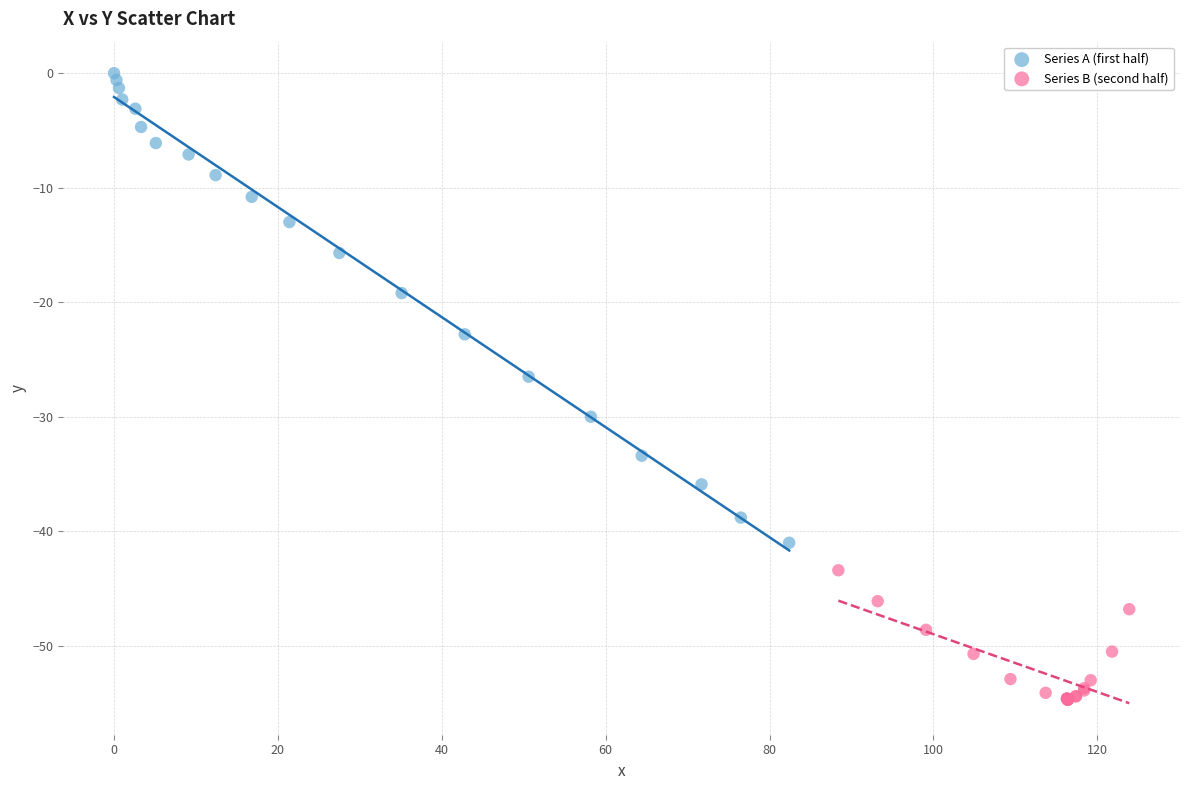

Which series contains the lowest Y value?

Series B (second half)